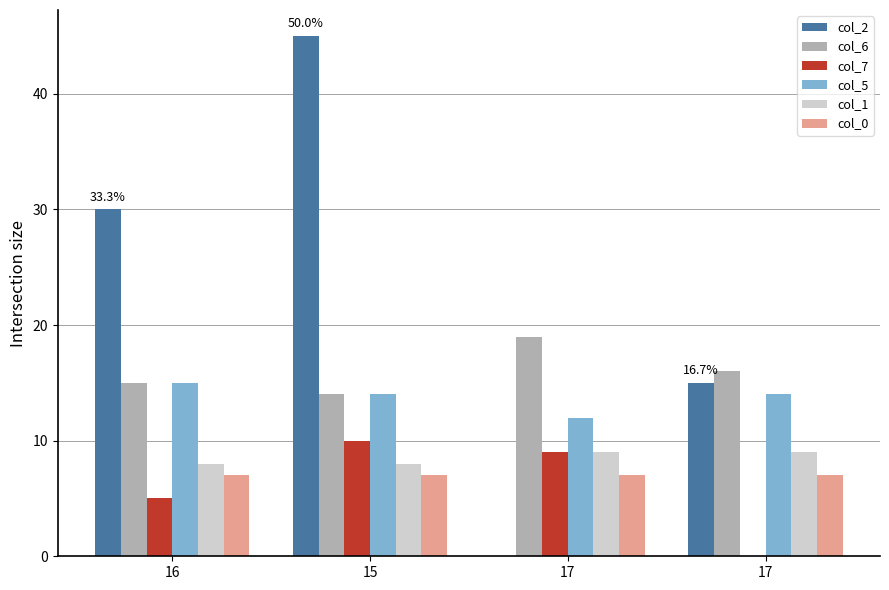

At 17, list the series in order from smallest to largest.

col_2, col_0, col_7, col_1, col_5, col_6